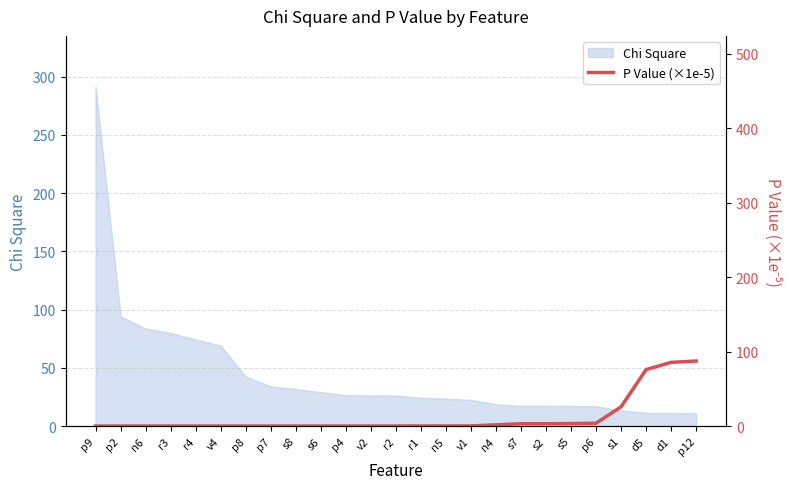

The chart shows a value of 0.1 at n5. True or false?

False